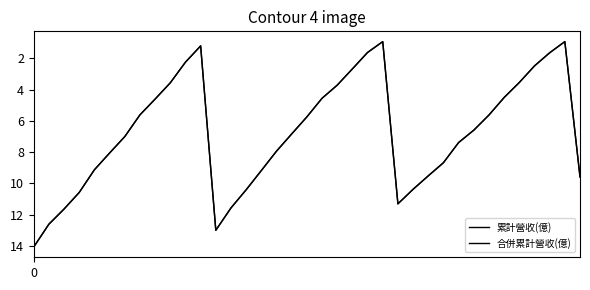

In 累計營收(億), how many points are higher than both neighbors (excluding endpoints)?

2